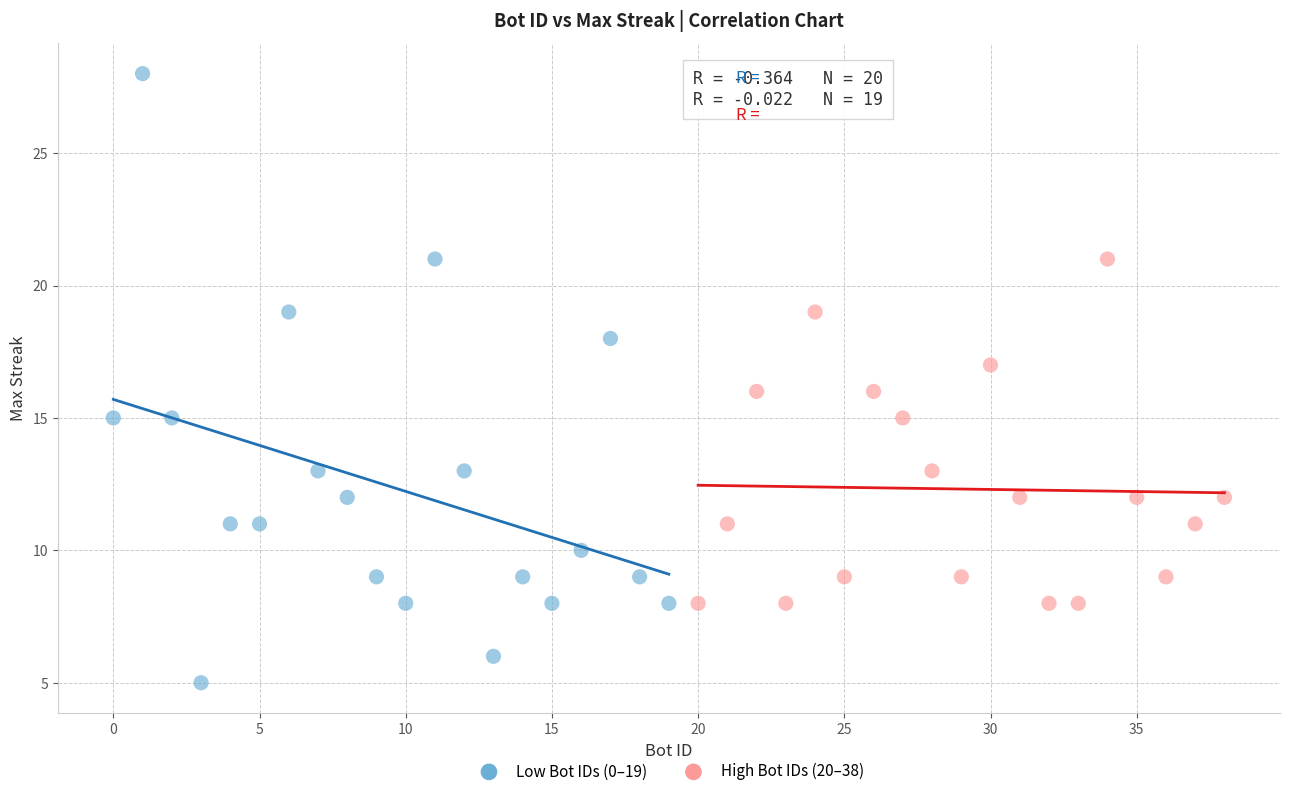

Which series reaches the maximum Y coordinate?

Low Bot IDs (0–19)